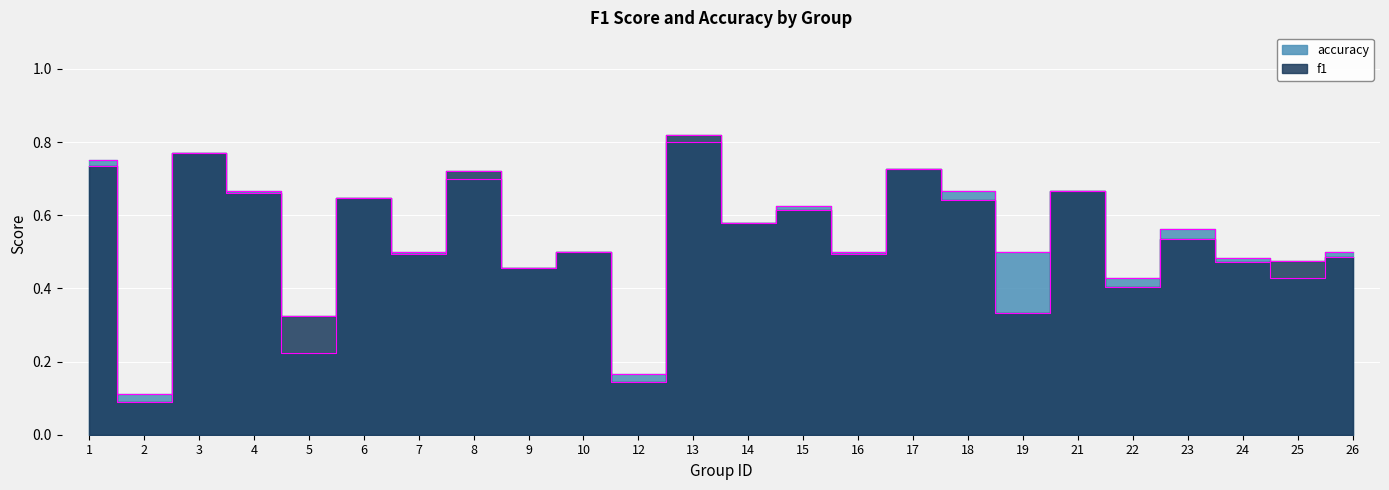

How many times do accuracy and f1 cross each other?

5